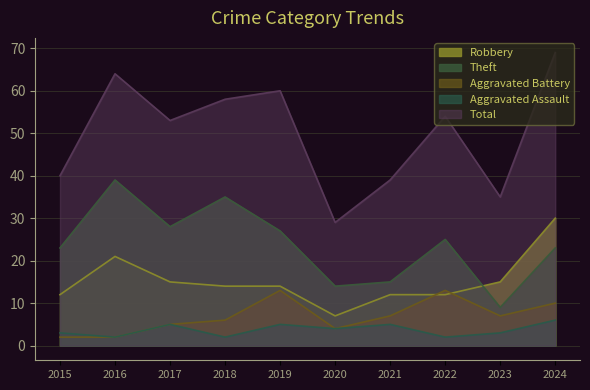

Where is the first local maximum for Aggravated Assault?

2017